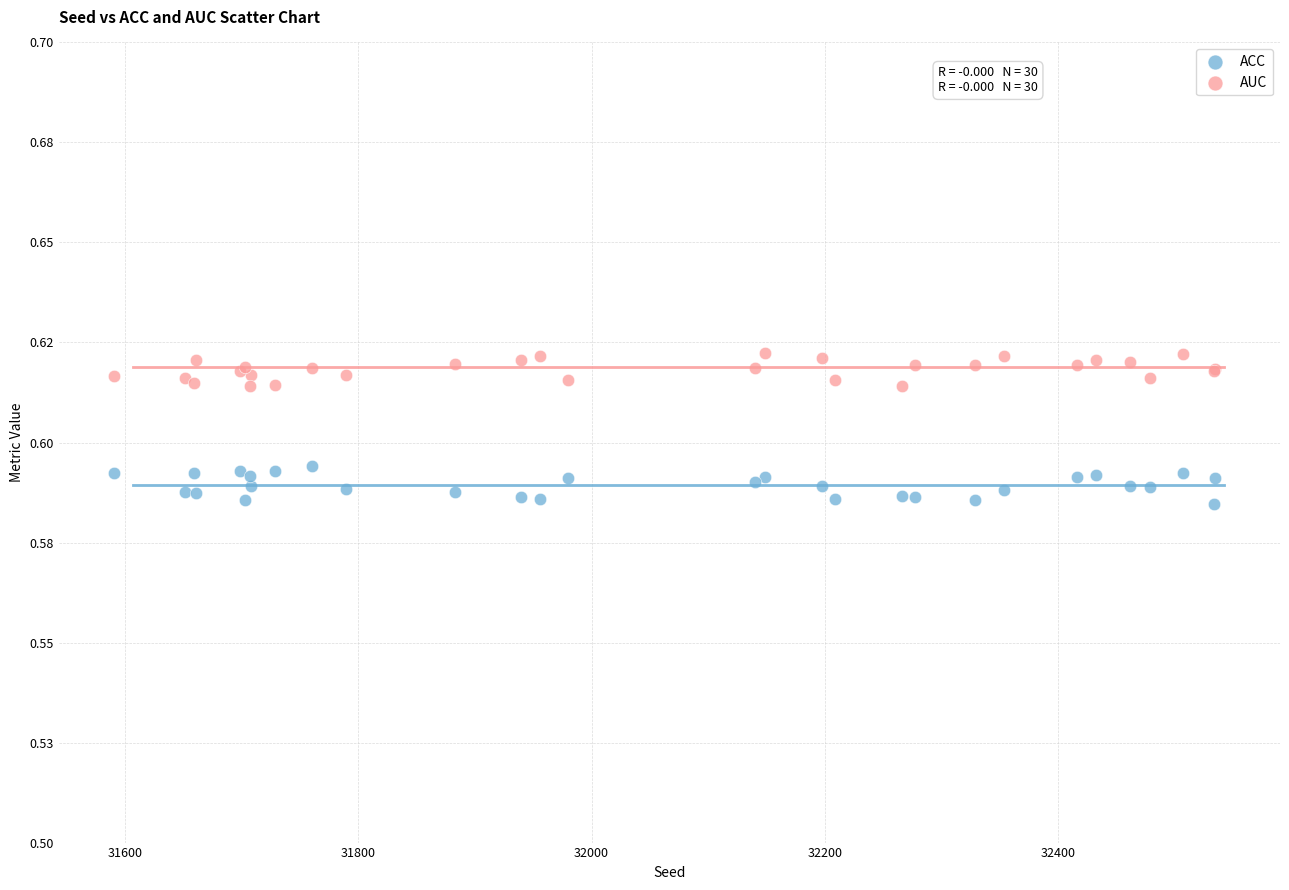

What are all the series names shown in the legend?

ACC, AUC